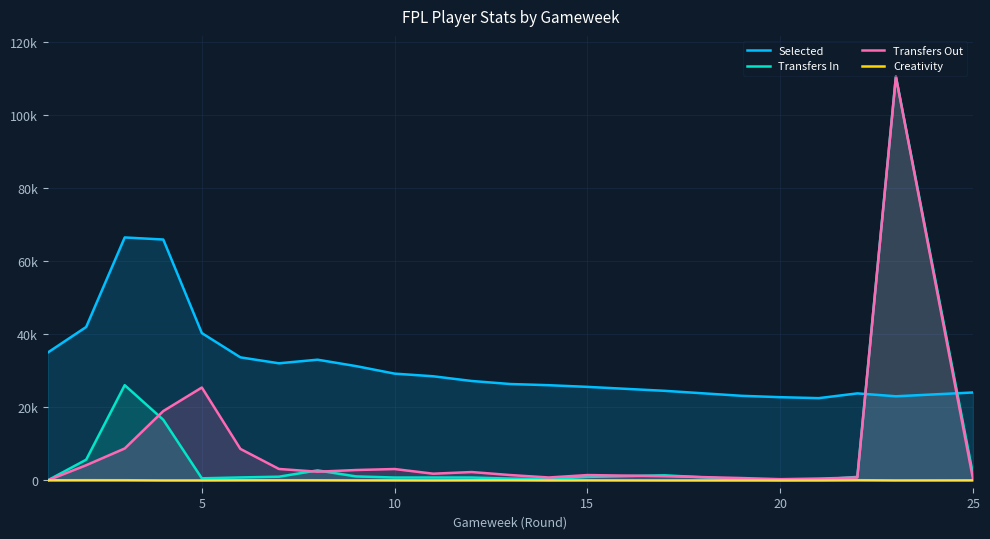

How many intersections are there between Transfers Out and Selected?

2